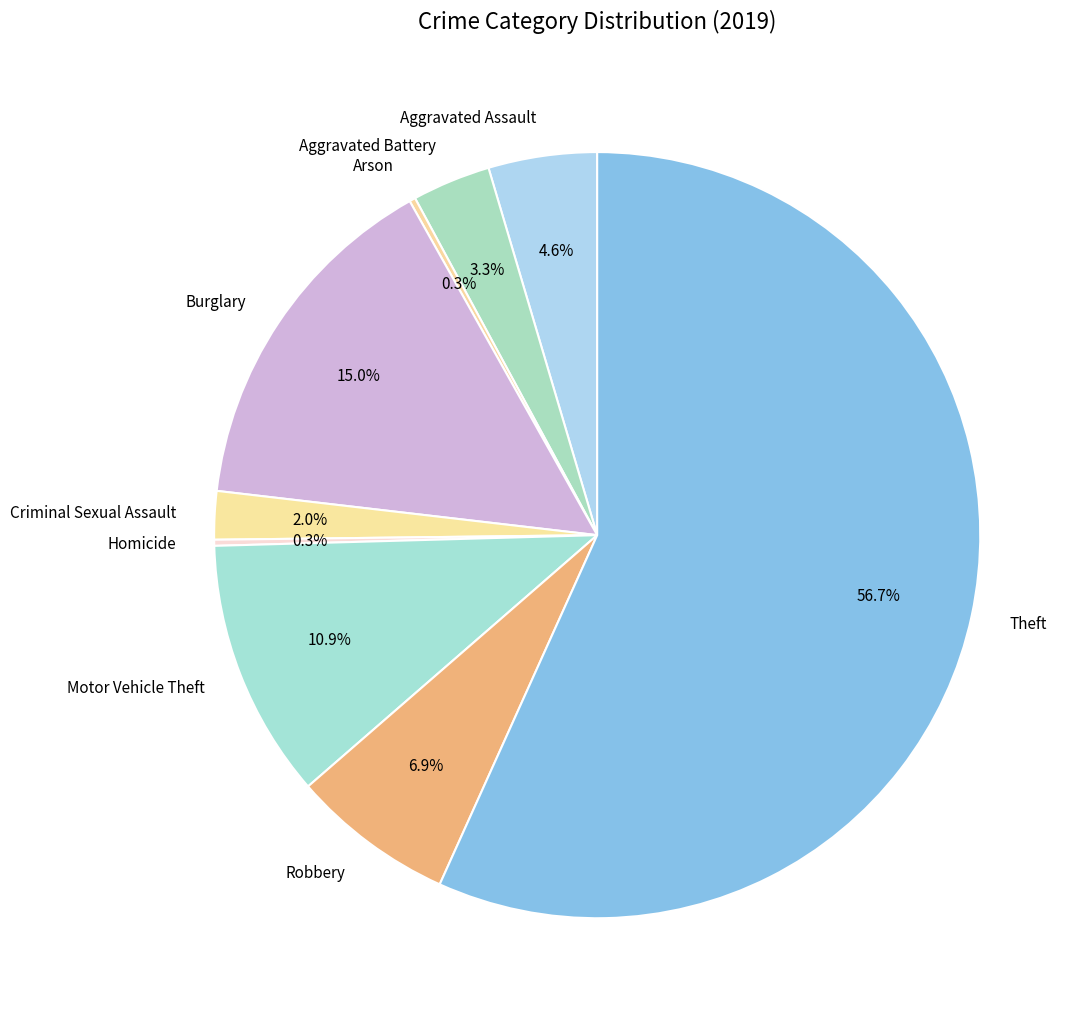

What percentage is NOT represented by Motor Vehicle Theft?

89.1%